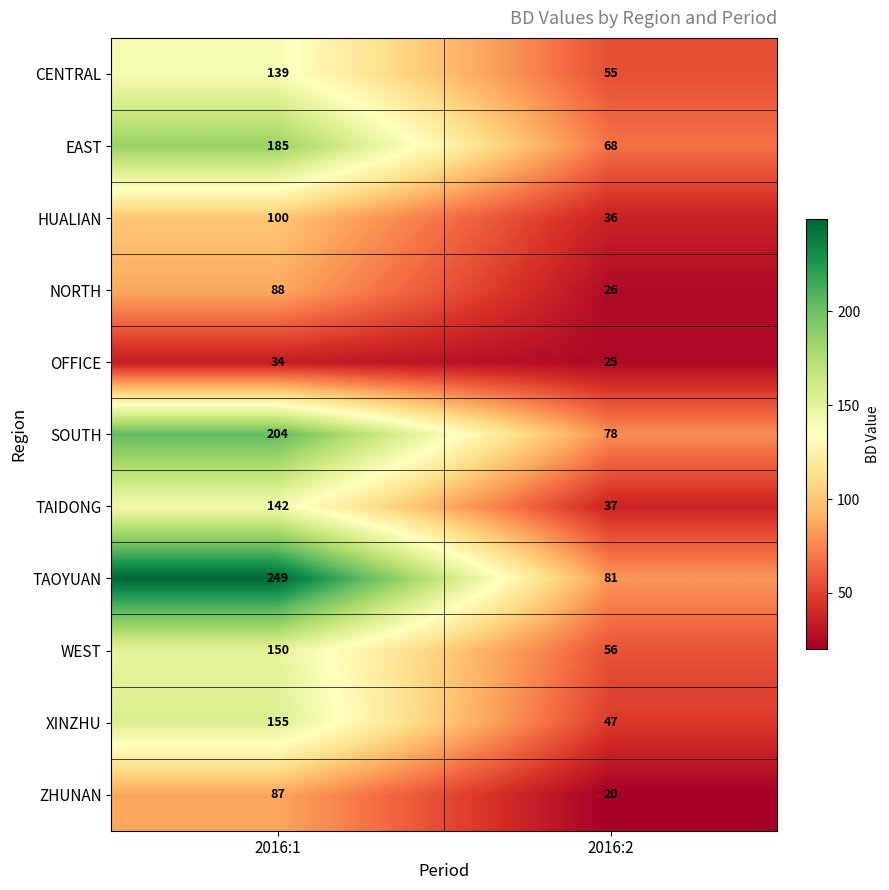

How many data points in ZHUNAN are less than 87?

1